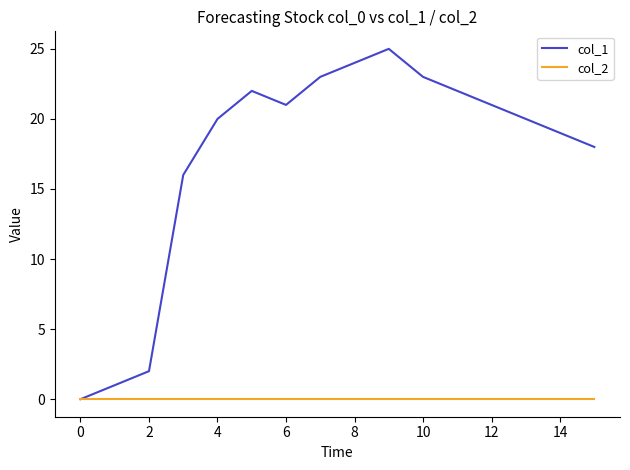

How many interior local peaks does the col_1 series have?

2